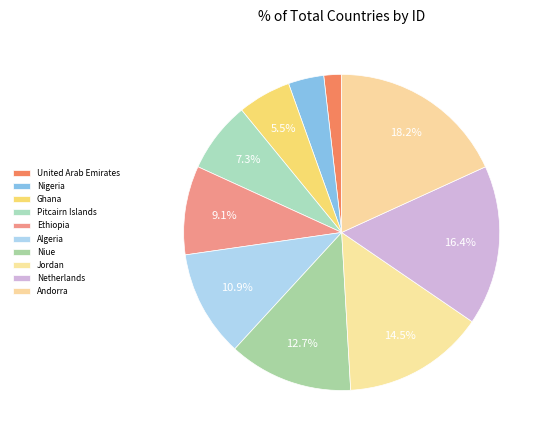

What is the ratio of the value at Pitcairn Islands to the value at Nigeria?

2.0